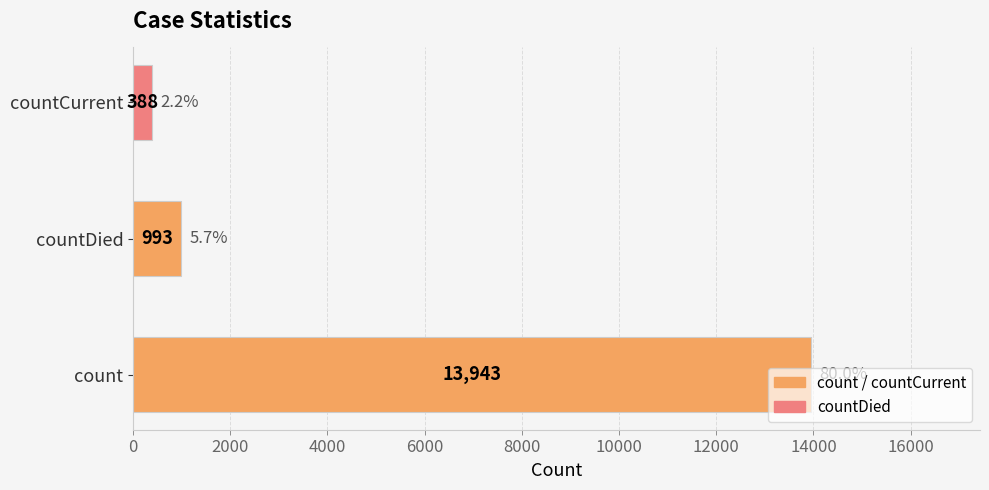

The chart shows a value of 8524 at count. True or false?

False